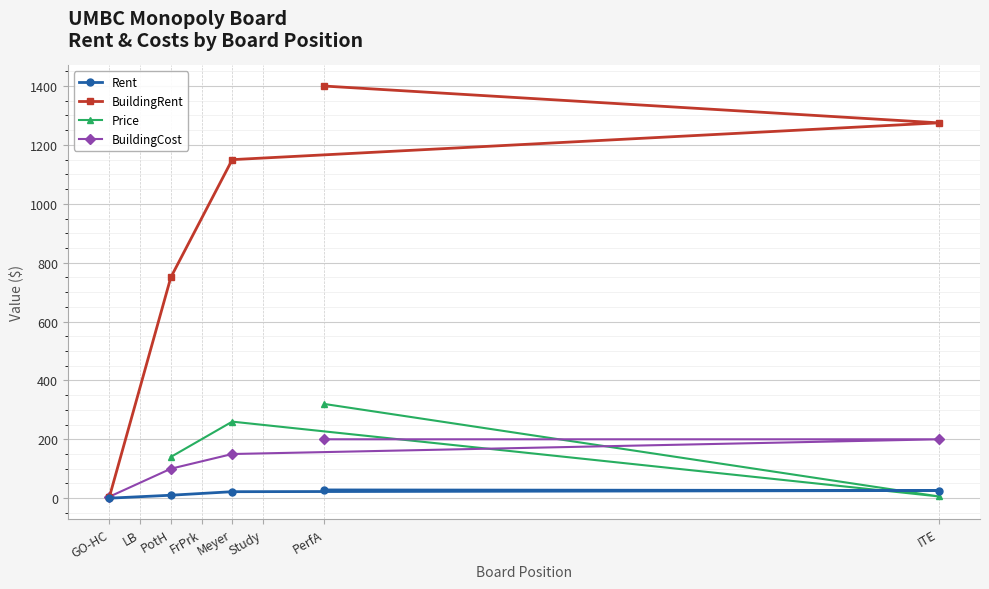

The value of BuildingRent at ITE is 503. True or false?

False